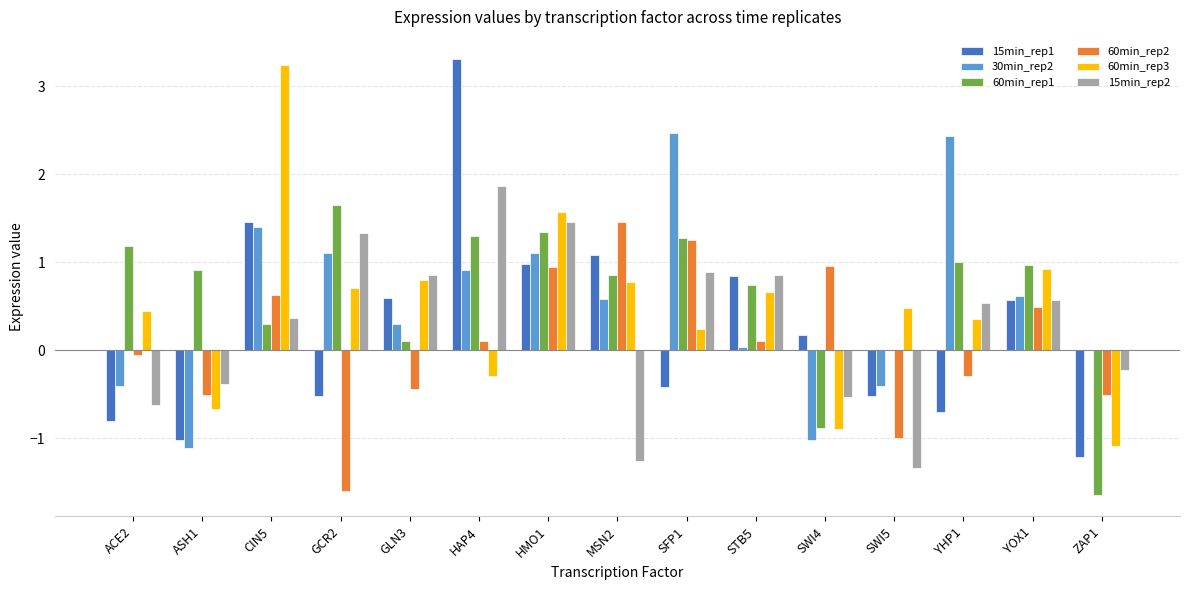

Does the chart contain stacked bars?

No